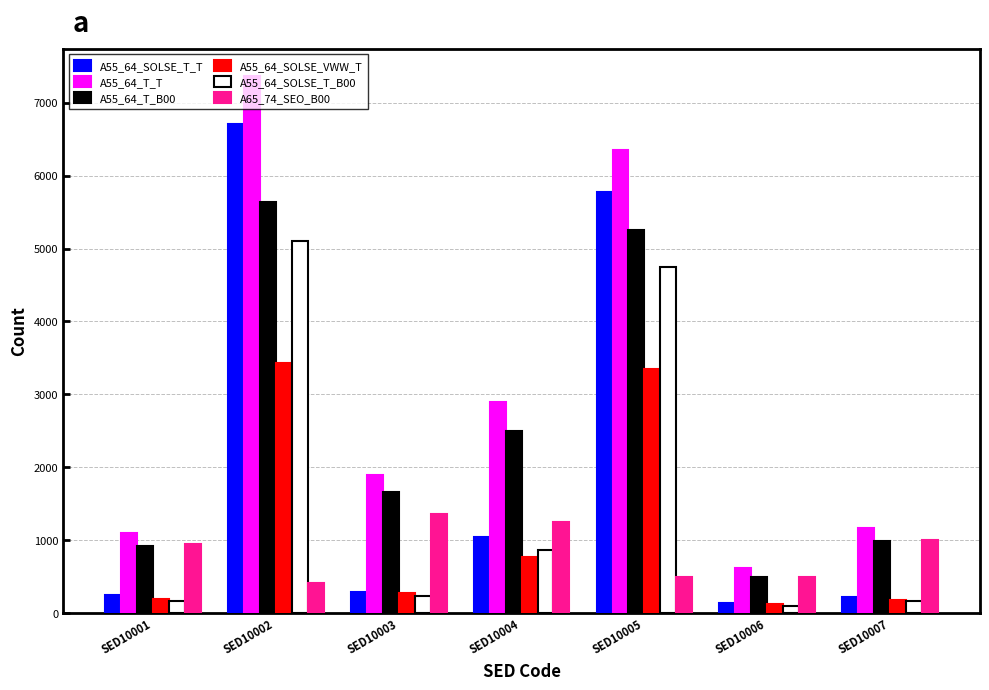

What is the difference between the A55_64_SOLSE_T_B00 values at SED10003 and SED10001?

68